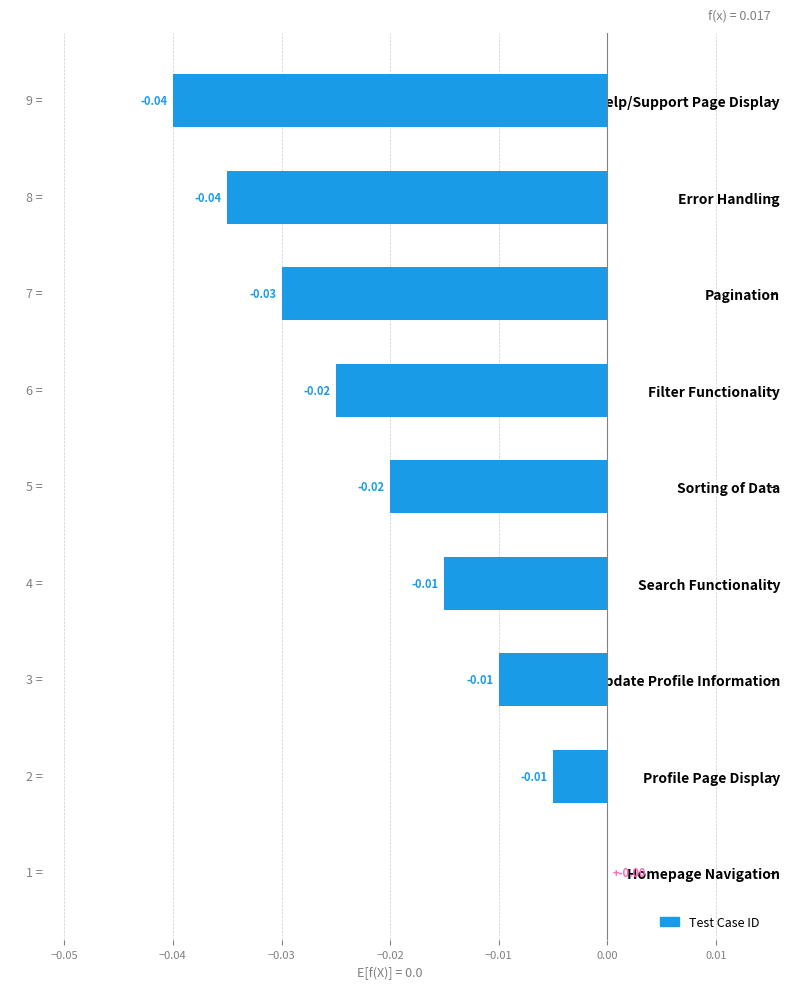

At which label is the value closest to 0?

Homepage Navigation